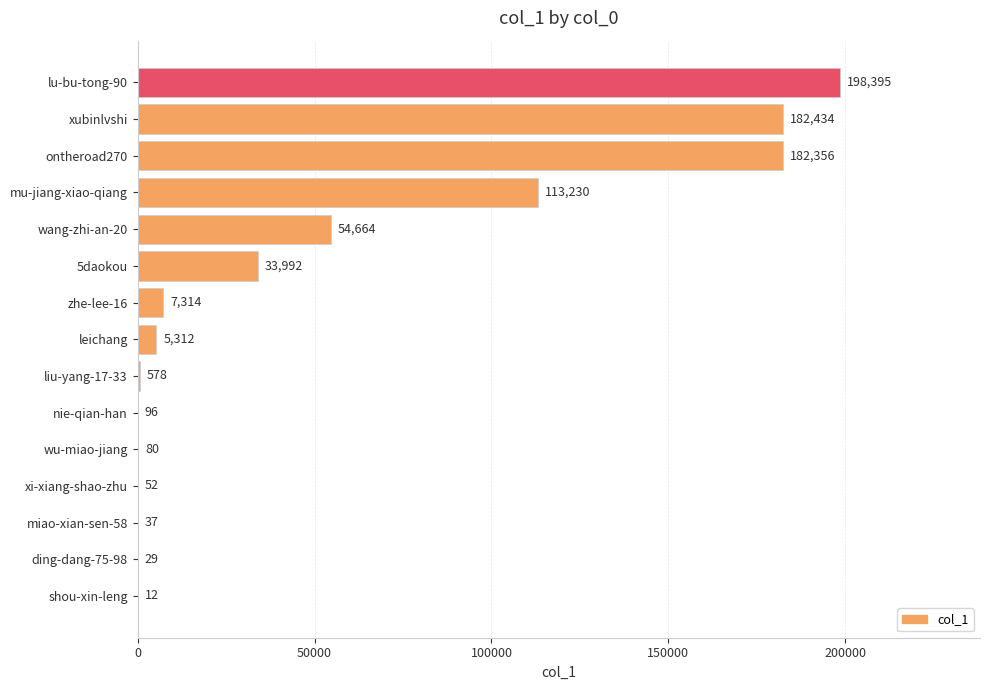

What is the sum of the values at liu-yang-17-33 and shou-xin-leng?

590